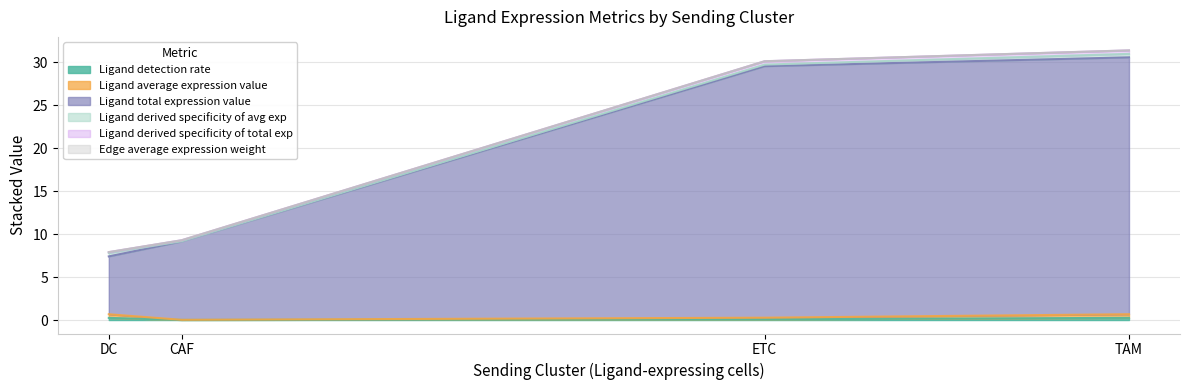

The Ligand detection rate series shows 0.0 at CAF. True or false?

True